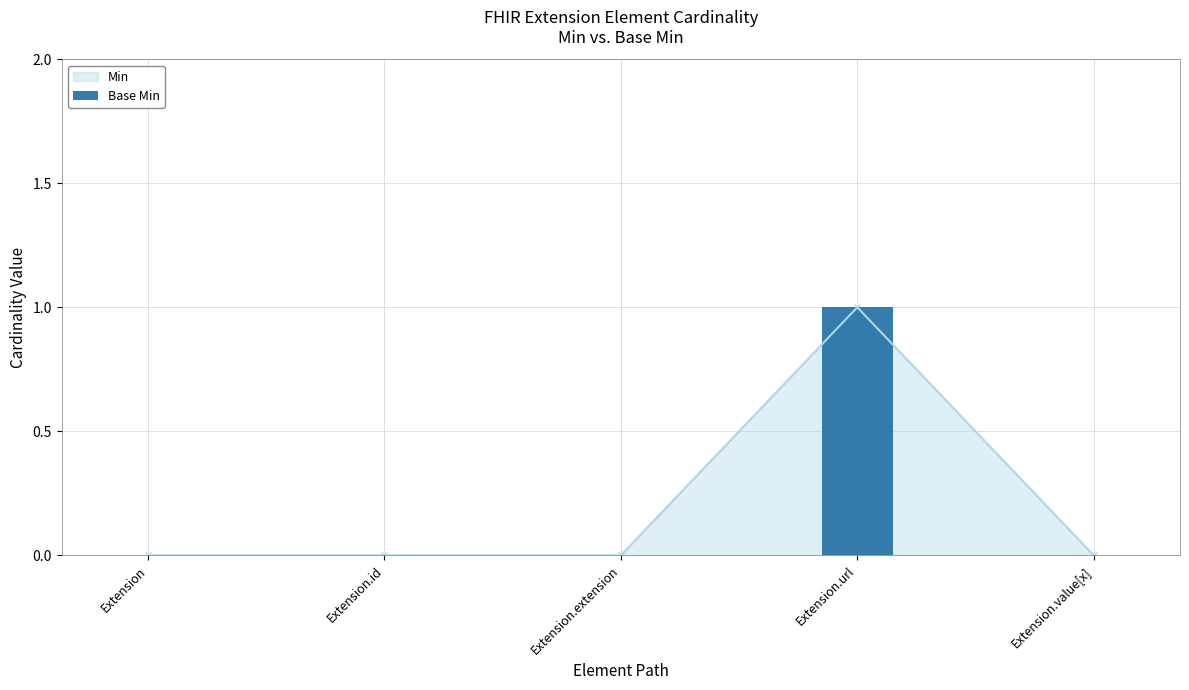

Which label corresponds to the largest value in the chart?

Extension.url